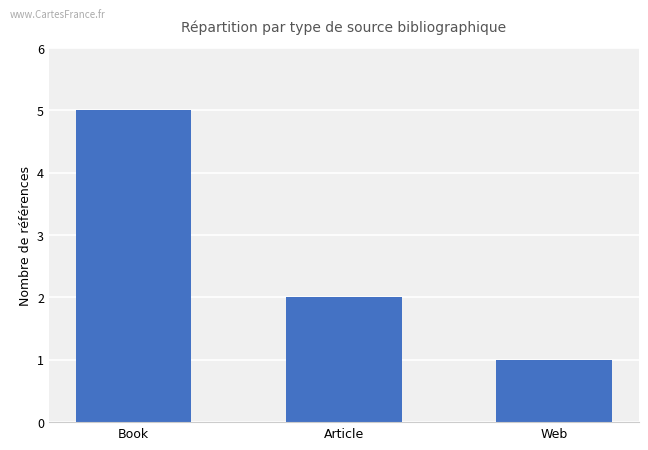

What position from the left is Book?

1